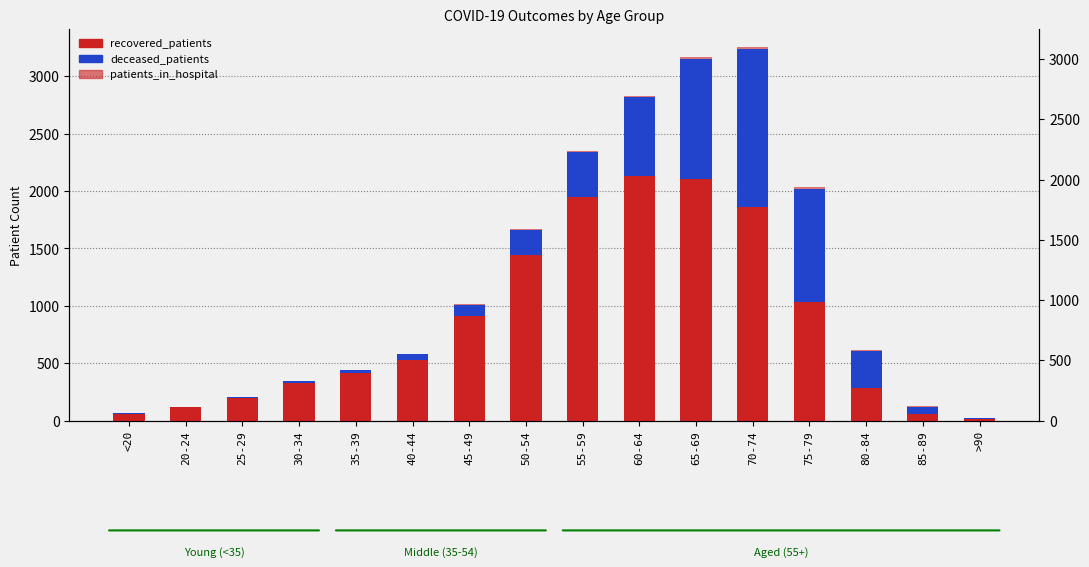

At 20-24, list the series in order from smallest to largest.

deceased_patients, patients_in_hospital, recovered_patients